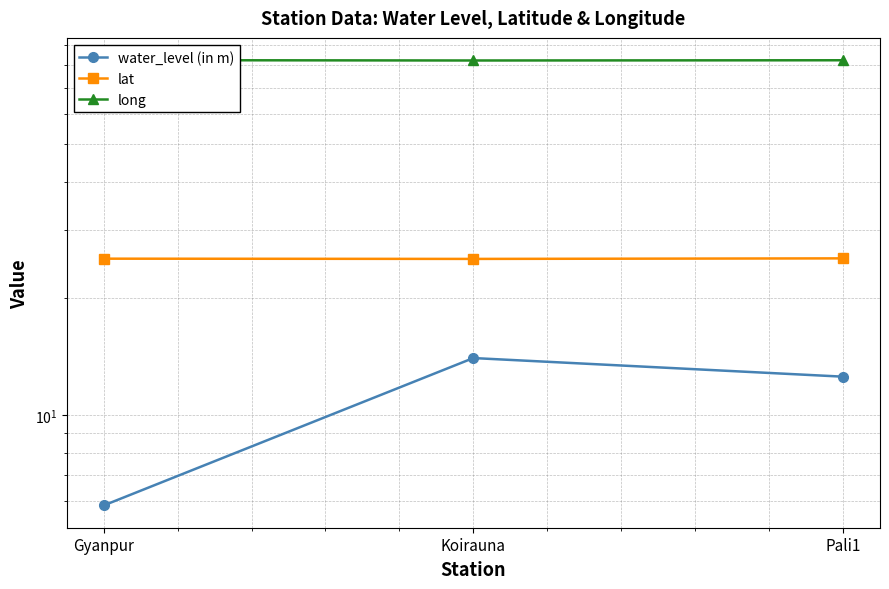

What position from the left is Gyanpur?

1